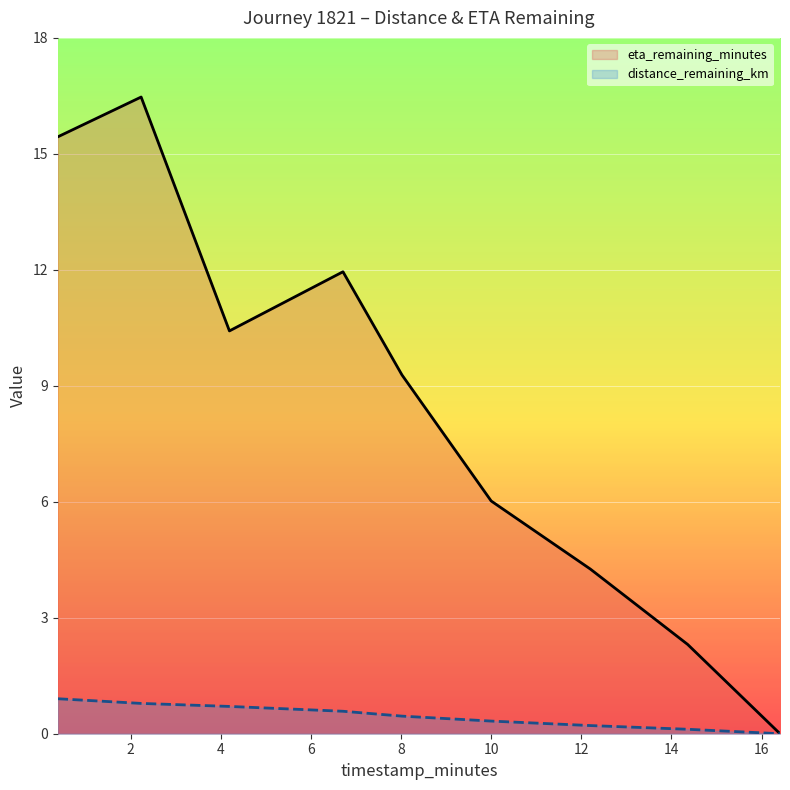

True or false: eta_remaining_minutes and distance_remaining_km cross at least once.

False